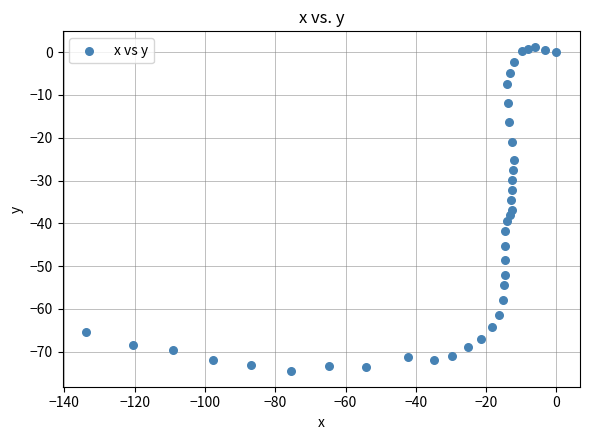

What is the range of X values (max minus min)?

133.8